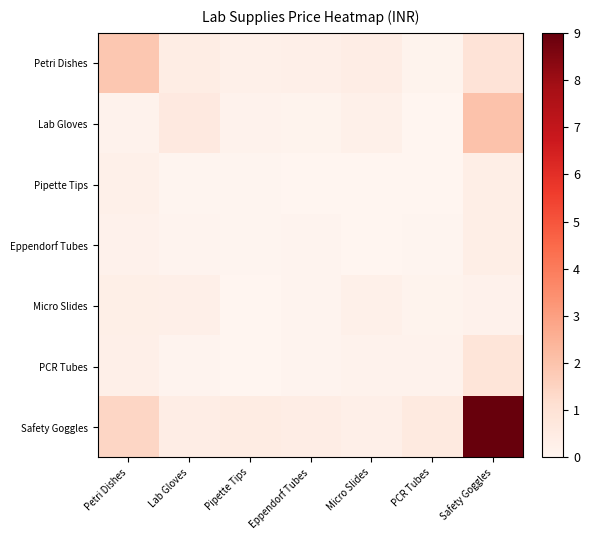

What is the difference between the highest and lowest values at Lab Gloves?

0.6